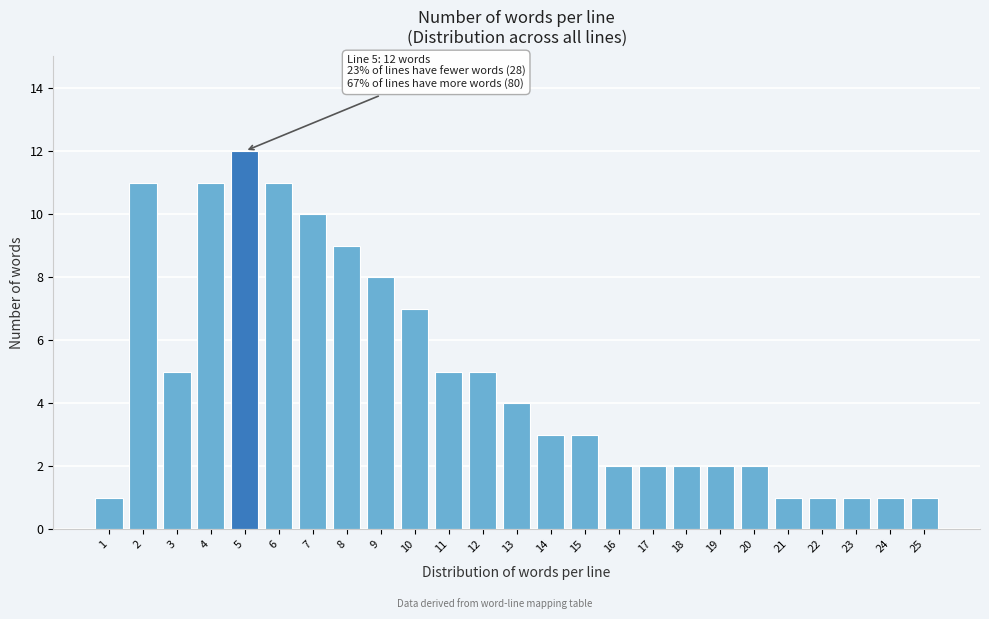

Reading left to right, transcribe all the data shown in this chart.

1	11	5	11	12	11	10	9	8	7	5	5	4	3	3	2	2	2	2	2	1	1	1	1	1